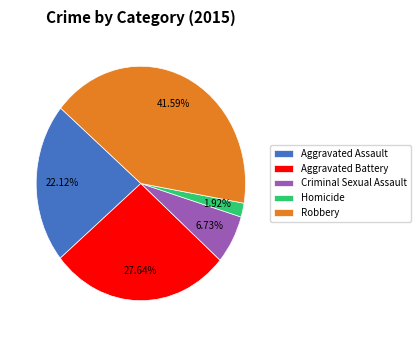

Which has a higher value, Aggravated Assault or Aggravated Battery?

Aggravated Battery